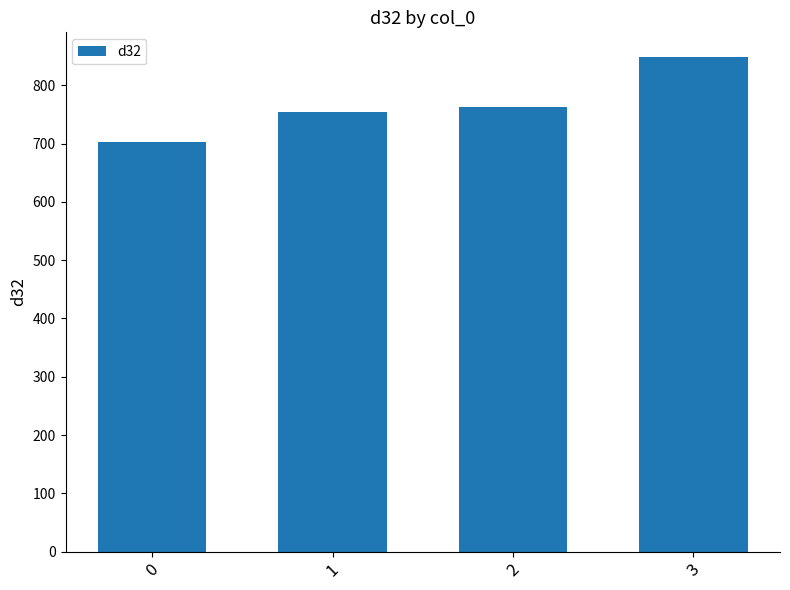

Are the bars grouped side by side (vs. stacked)?

No